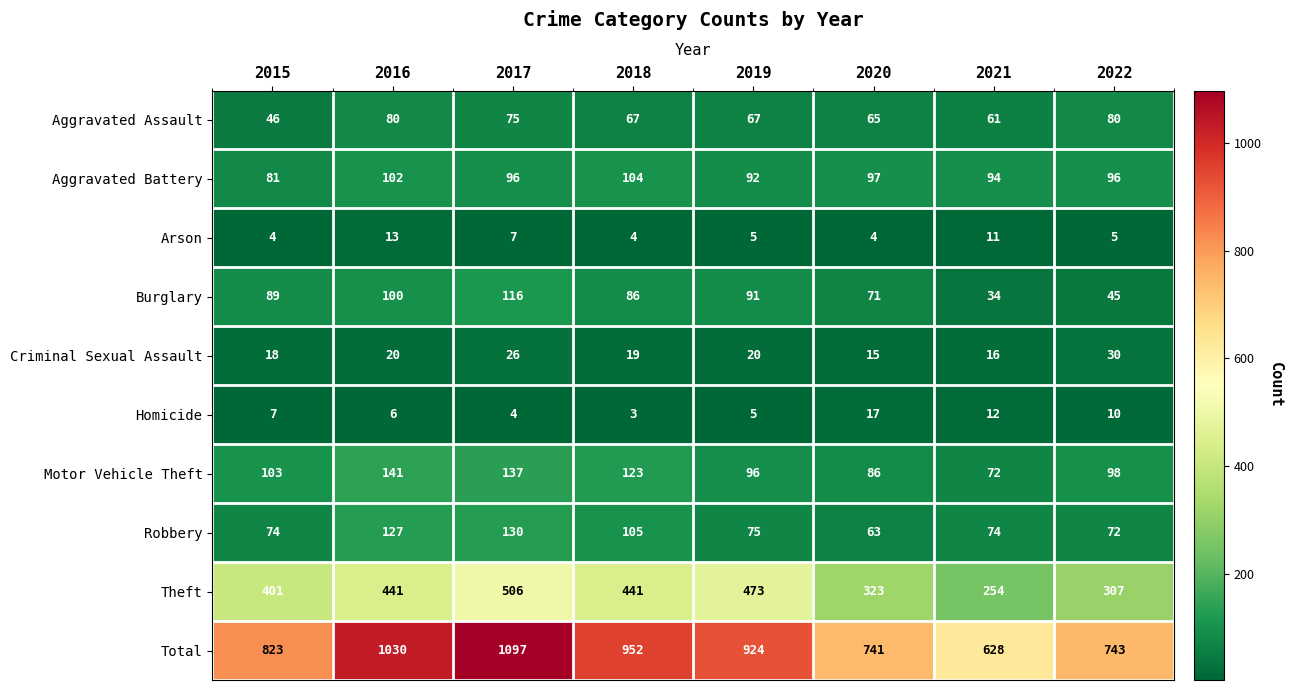

What is the total value across all series at 2016?

2060